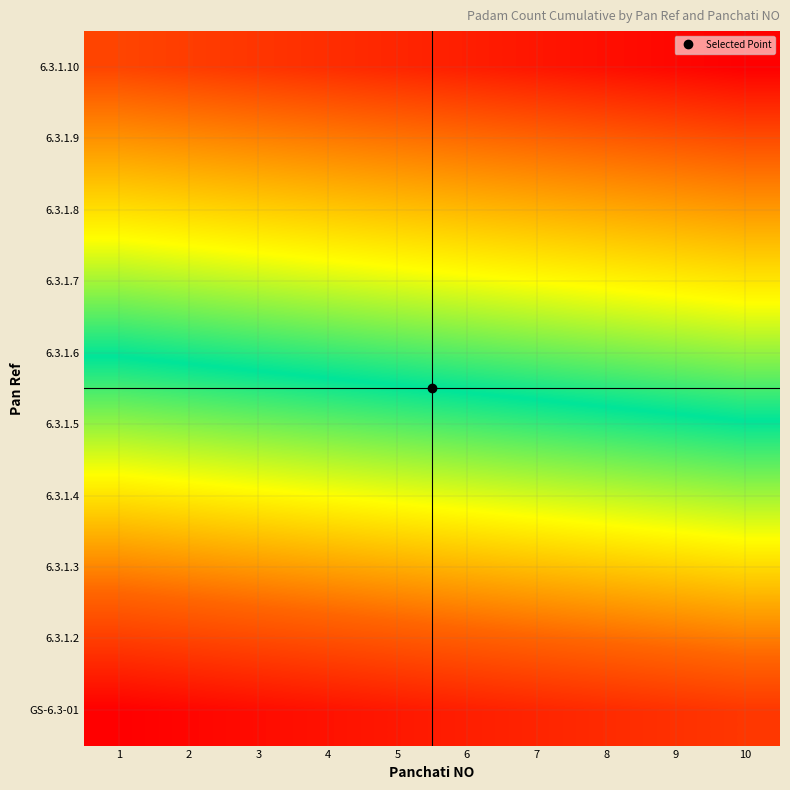

What is the total value across all series at 1?

460